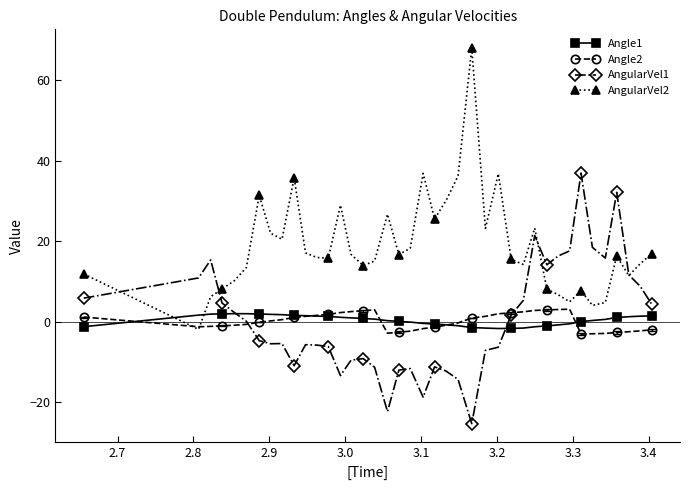

What is the maximum value shown in the chart?

68.0